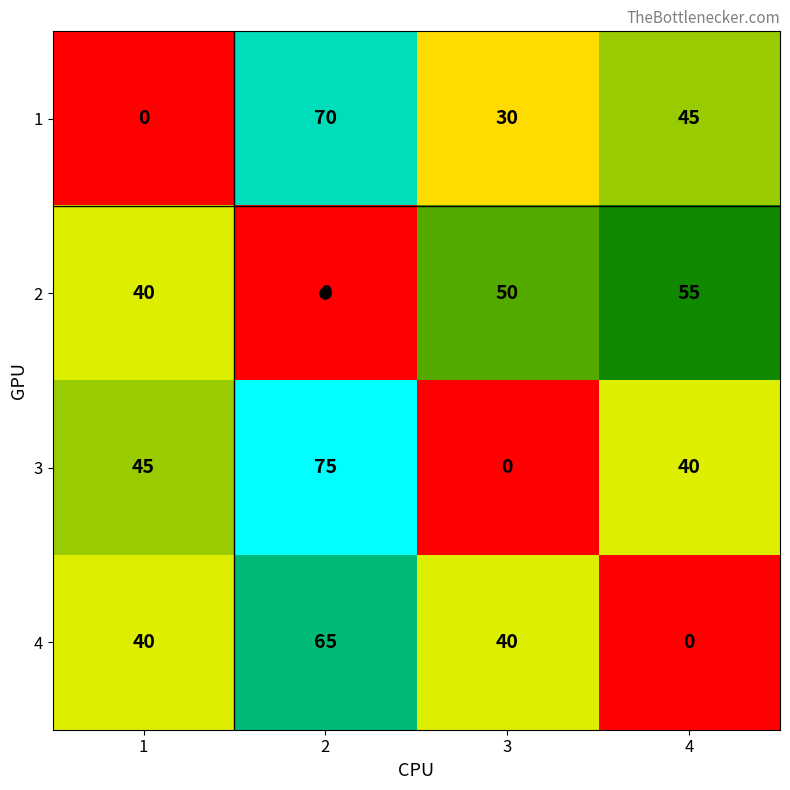

What is the greatest value displayed?

75